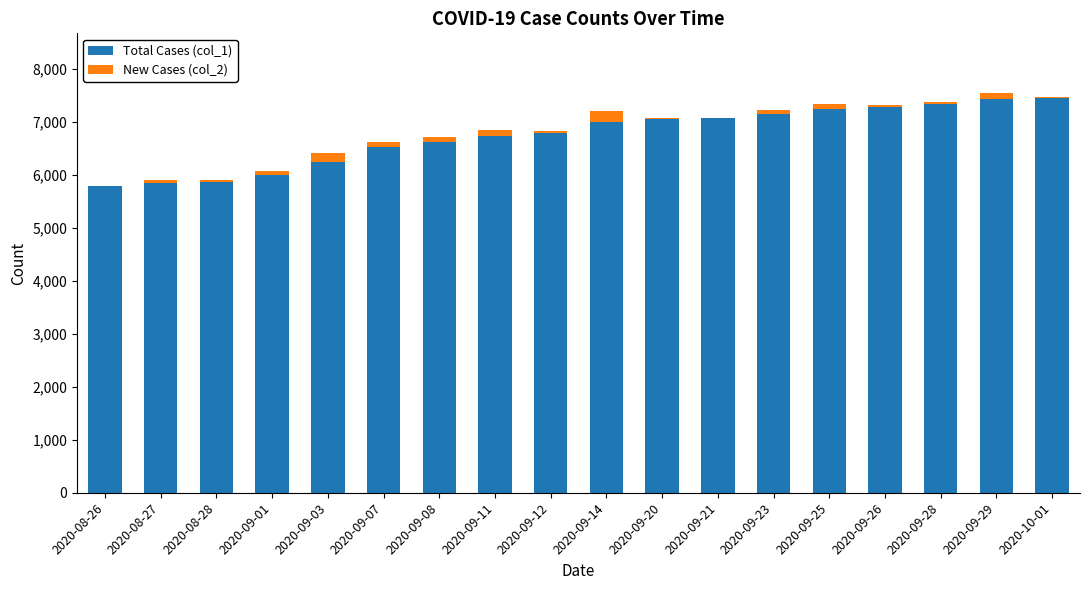

What are all the series names shown in the legend?

Total Cases (col_1), New Cases (col_2)